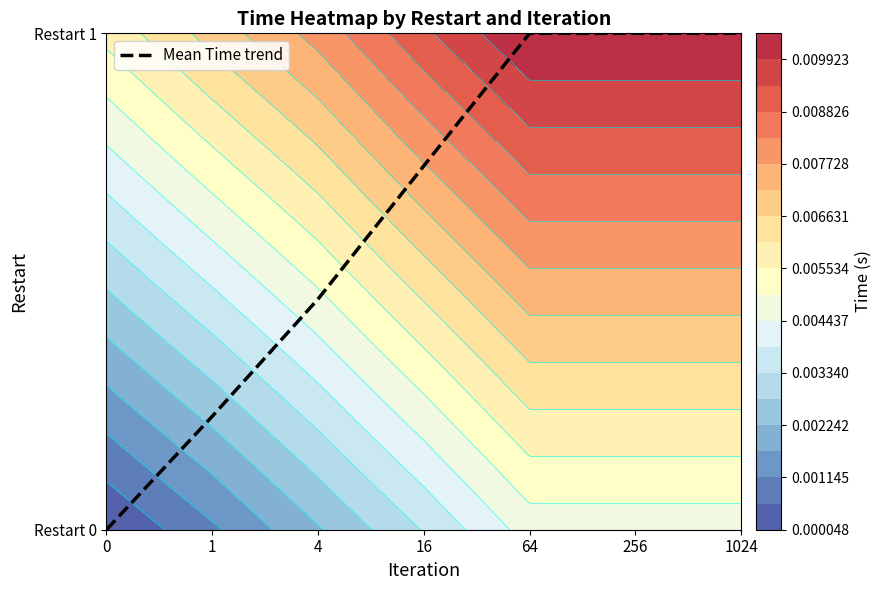

How many series are shown in this chart?

1